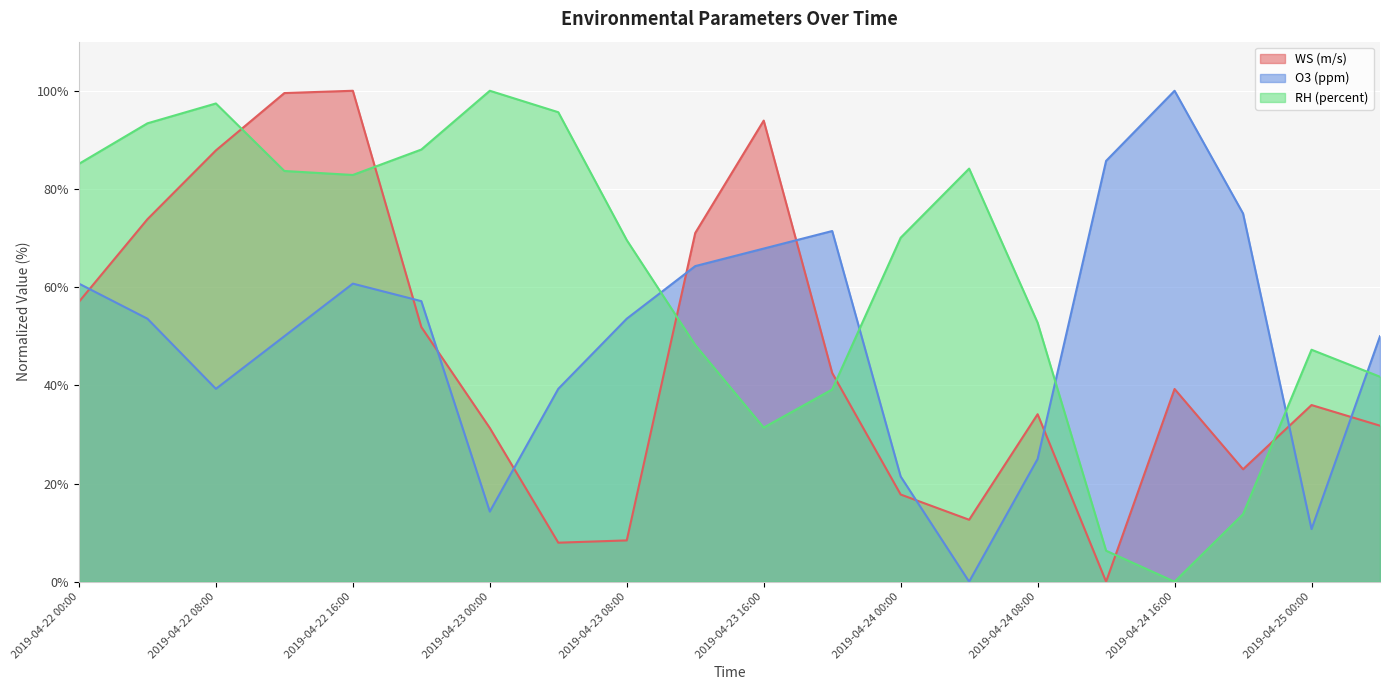

In O3 (ppm), how many points are lower than both neighbors (excluding endpoints)?

4